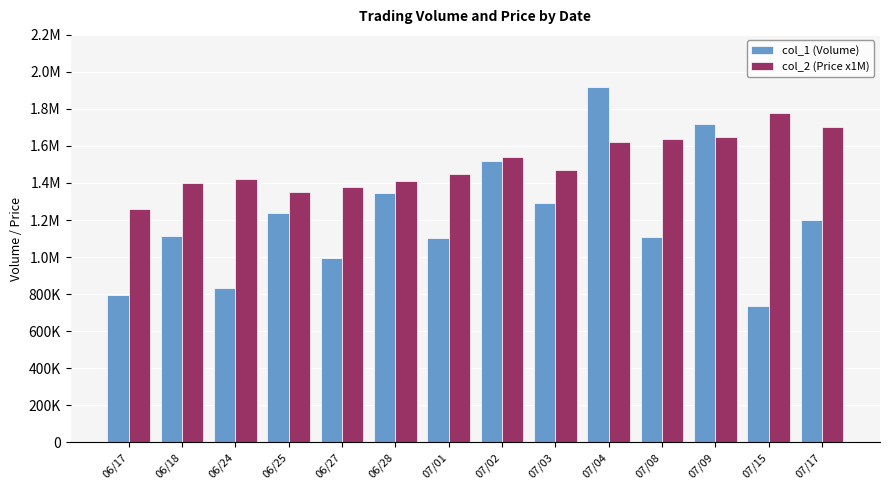

What are all the series names shown in the legend?

col_1 (Volume), col_2 (Price x1M)